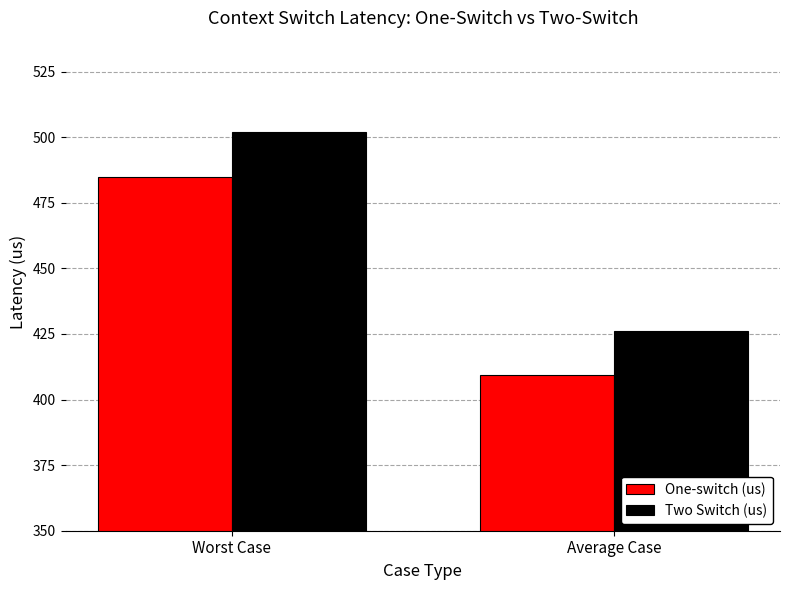

What is the label of the 1st bar from the left?

Worst Case